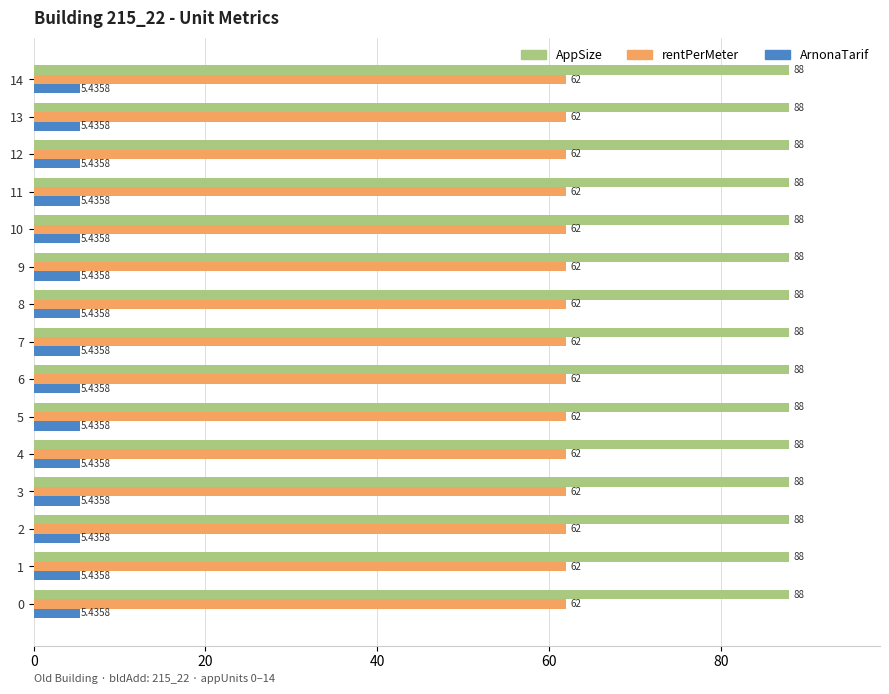

The AppSize series shows 88.0 at 0. True or false?

True